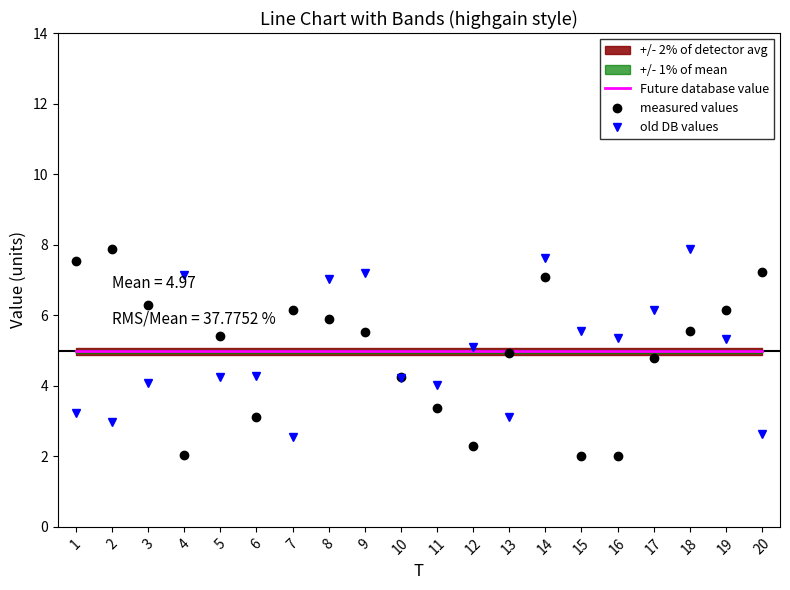

What is the difference between the highest and lowest values at 14?

2.7